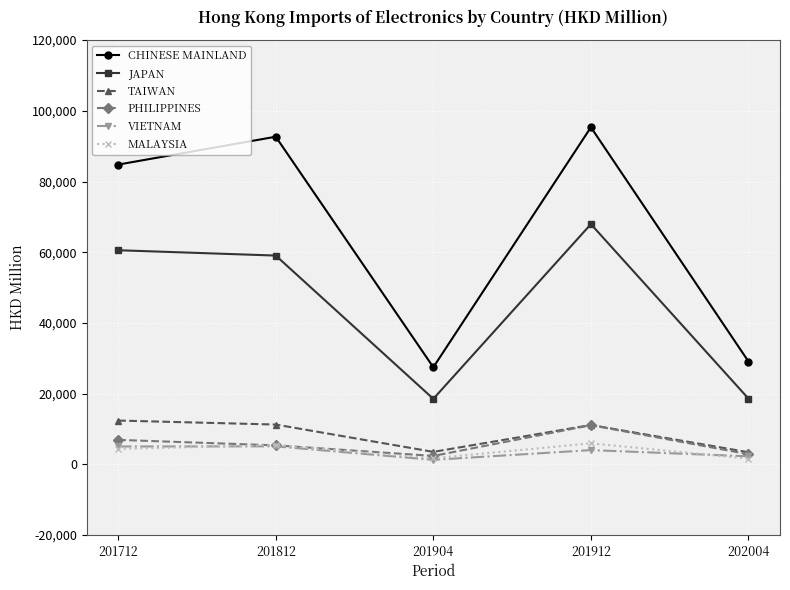

What is the greatest value displayed?

95344.6